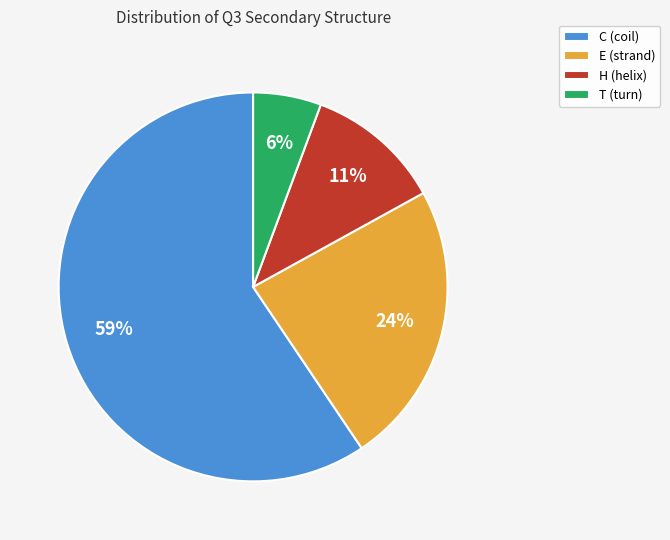

What is the largest slice in the pie chart?

C